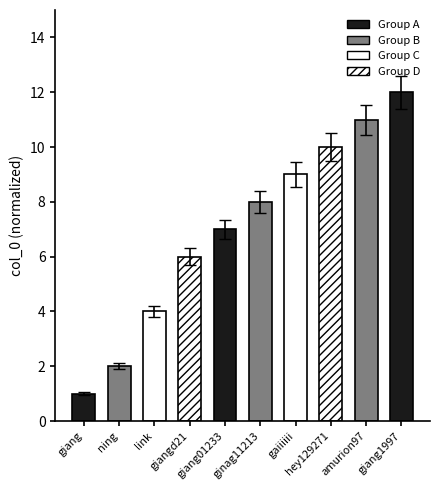

How many bars are there in total?

10